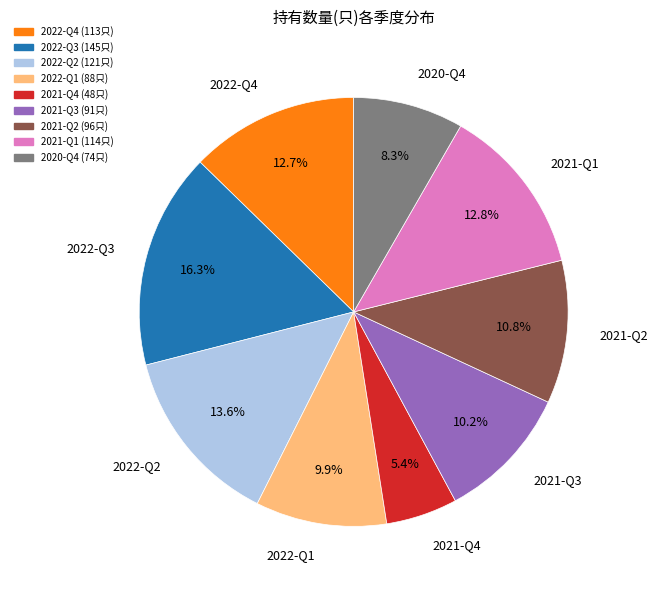

What is the largest slice in the pie chart?

2022-Q3